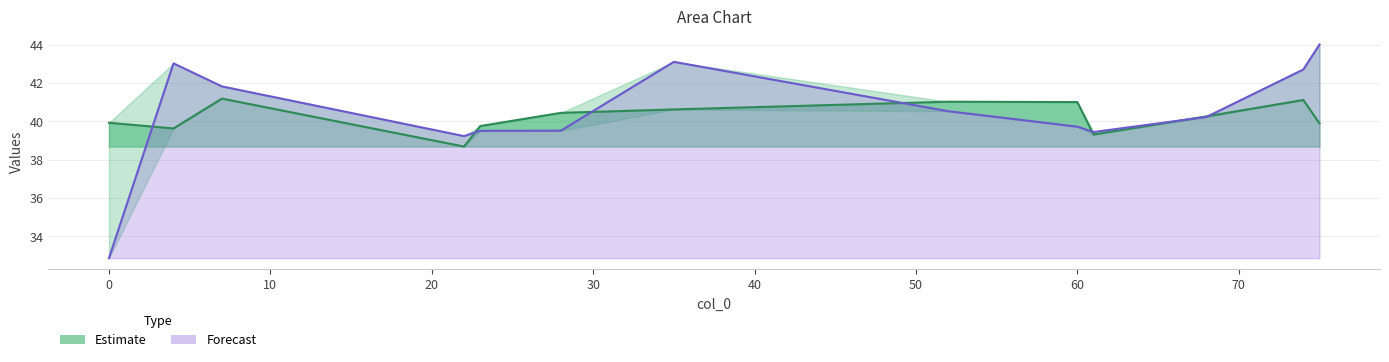

In col_2, how many points are lower than both neighbors (excluding endpoints)?

2